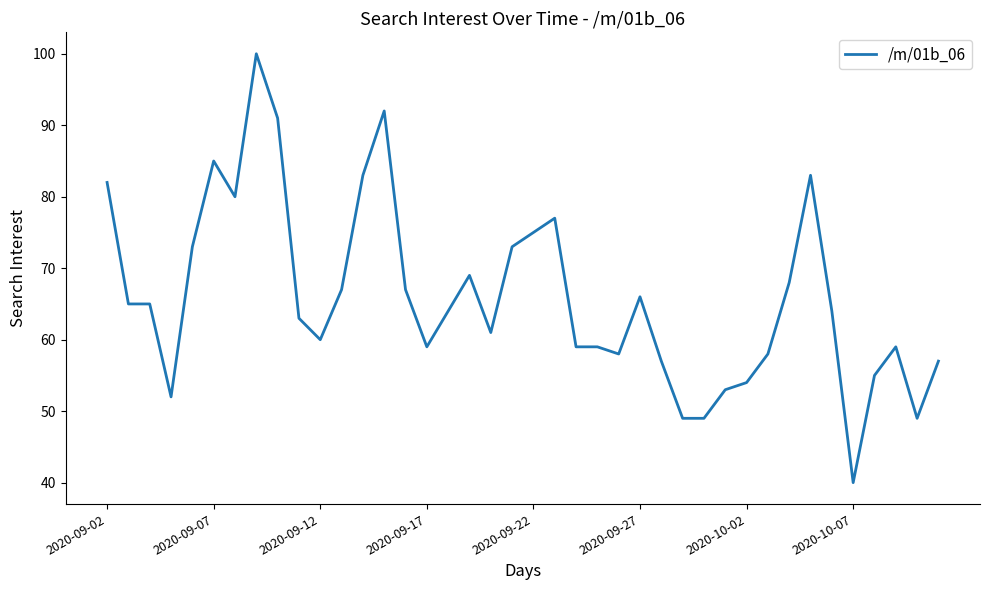

What is the smallest value displayed?

40